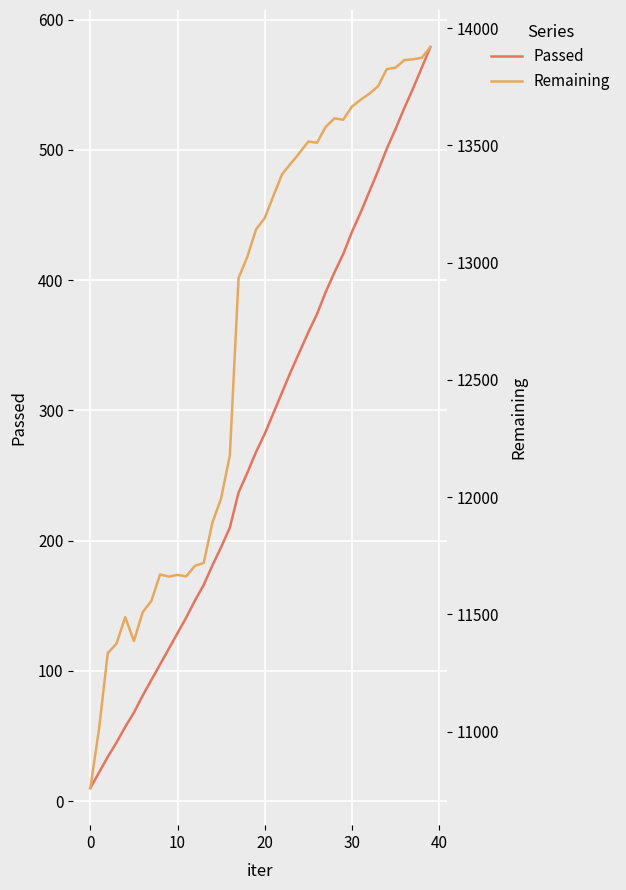

True or false: Passed and Remaining cross at least once.

False